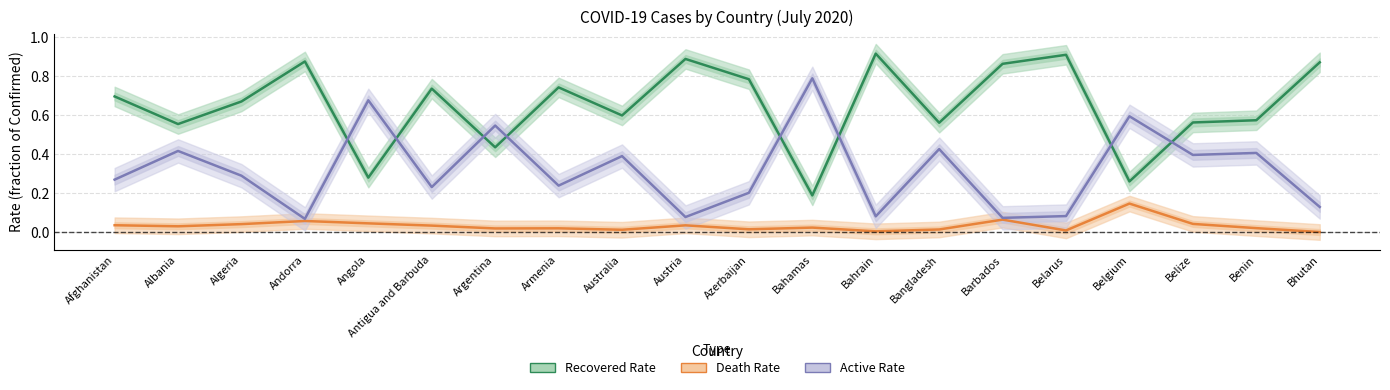

What is the difference between the maximum and minimum values in the Recovered Rate series?

0.7